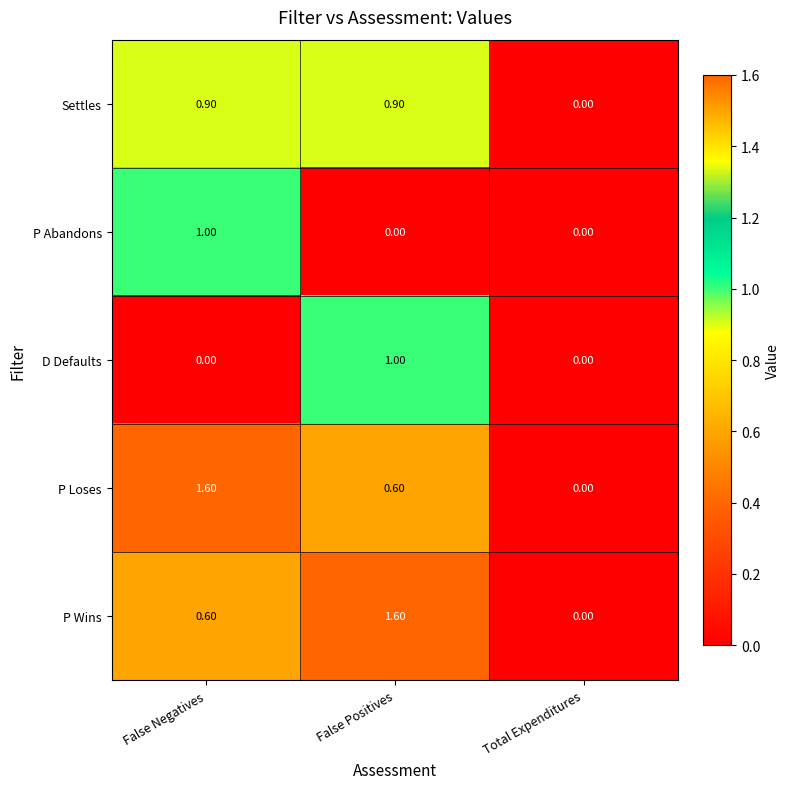

Which category has the highest value in the P Wins series?

False Positives